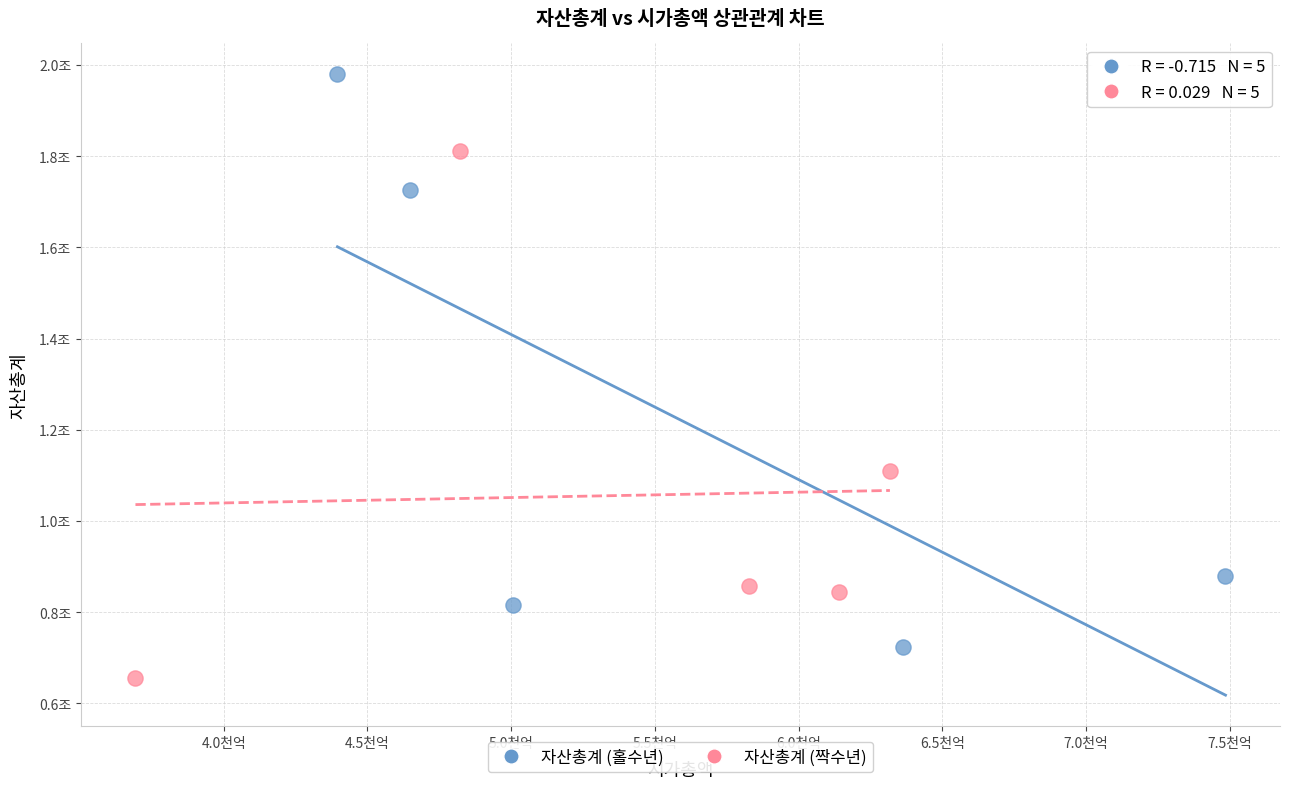

What are all the series names shown in the legend?

자산총계 (홀수년), 자산총계 (짝수년)